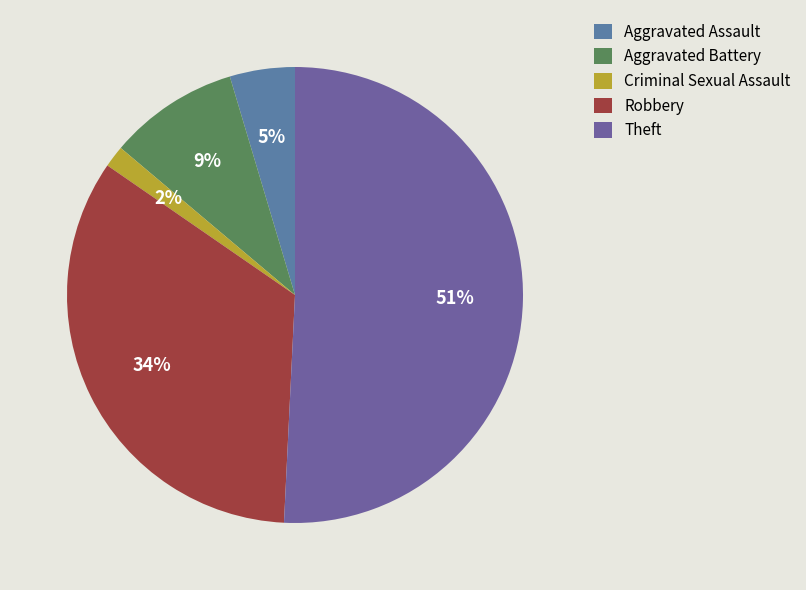

How many segments does this pie chart have?

5